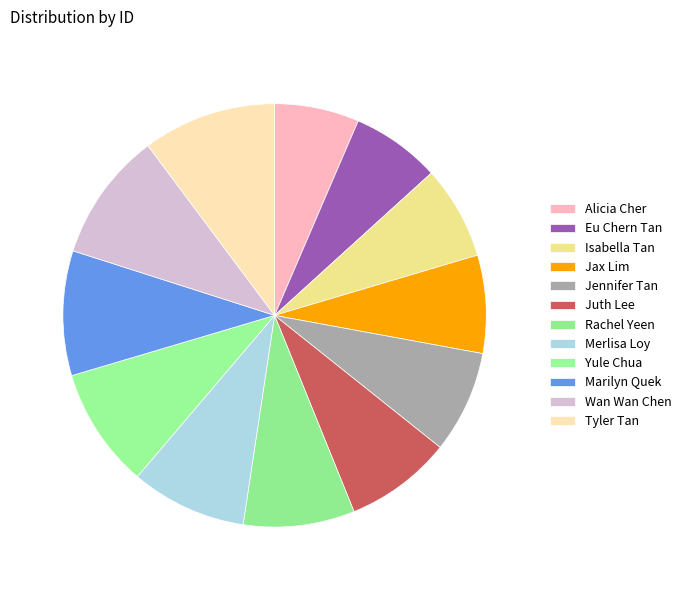

What is the change in value from Rachel Yeen to Merlisa Loy?

+1